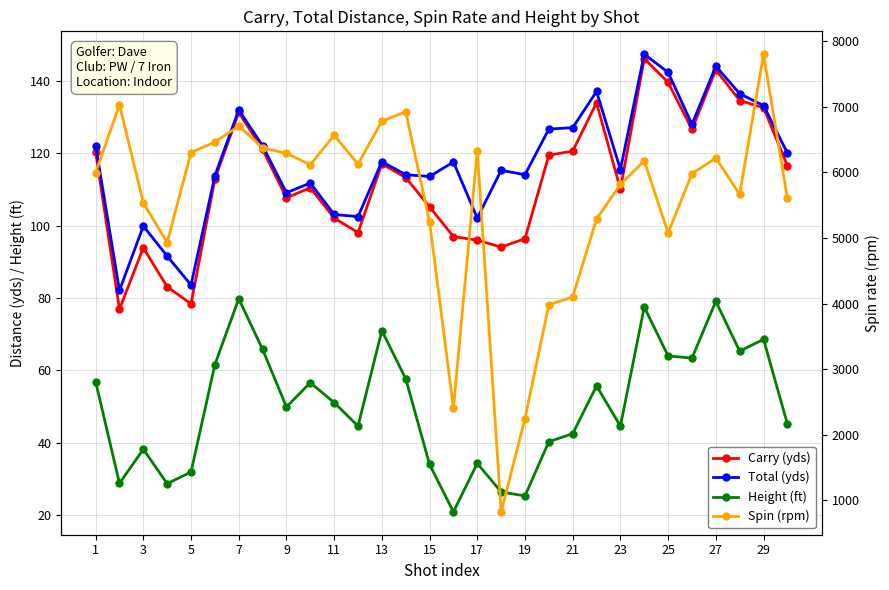

What is the total value across all series at 25?

7083.8